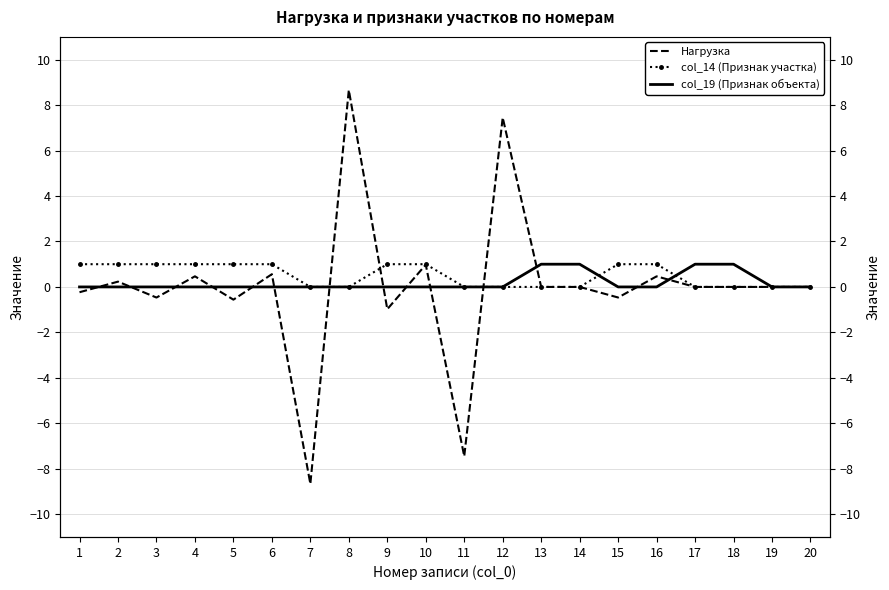

Rank the series at 7 from highest to lowest value.

col_14 (Признак участка), col_19 (Признак объекта), Нагрузка